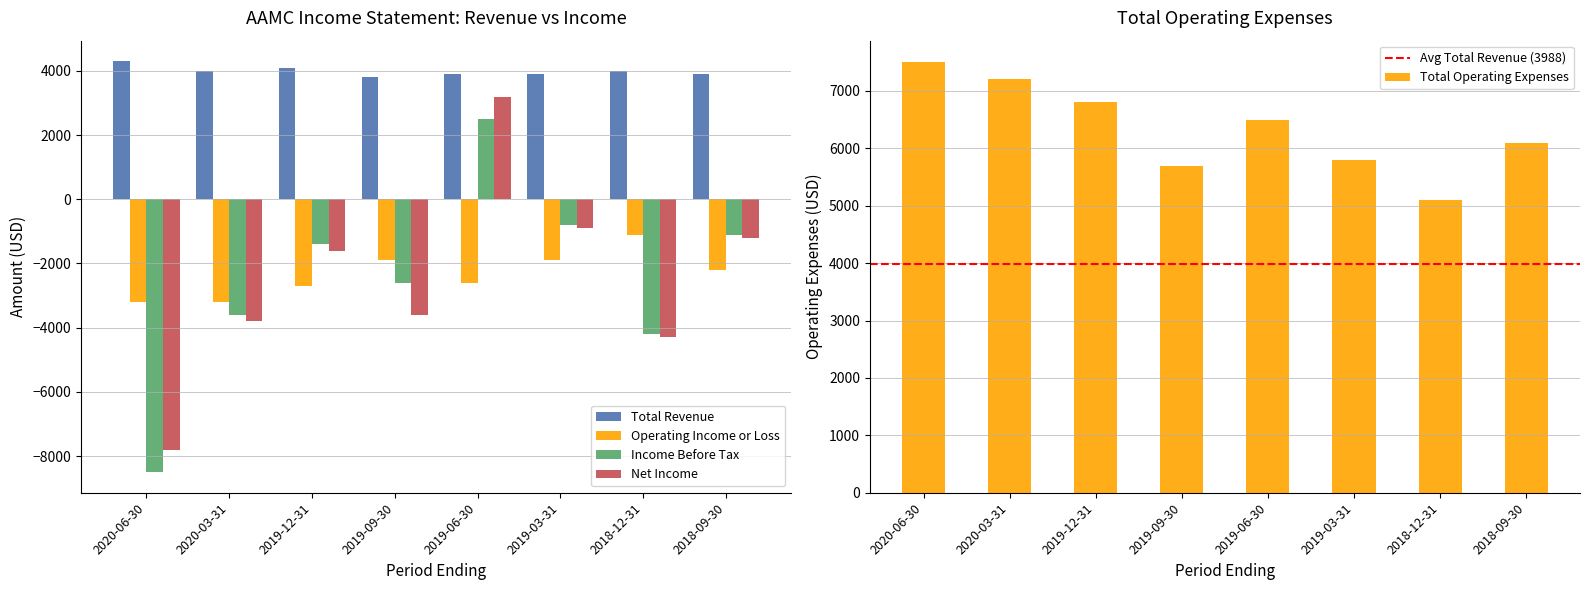

Where is Total Revenue nearest to the value 4050?

2020-03-31